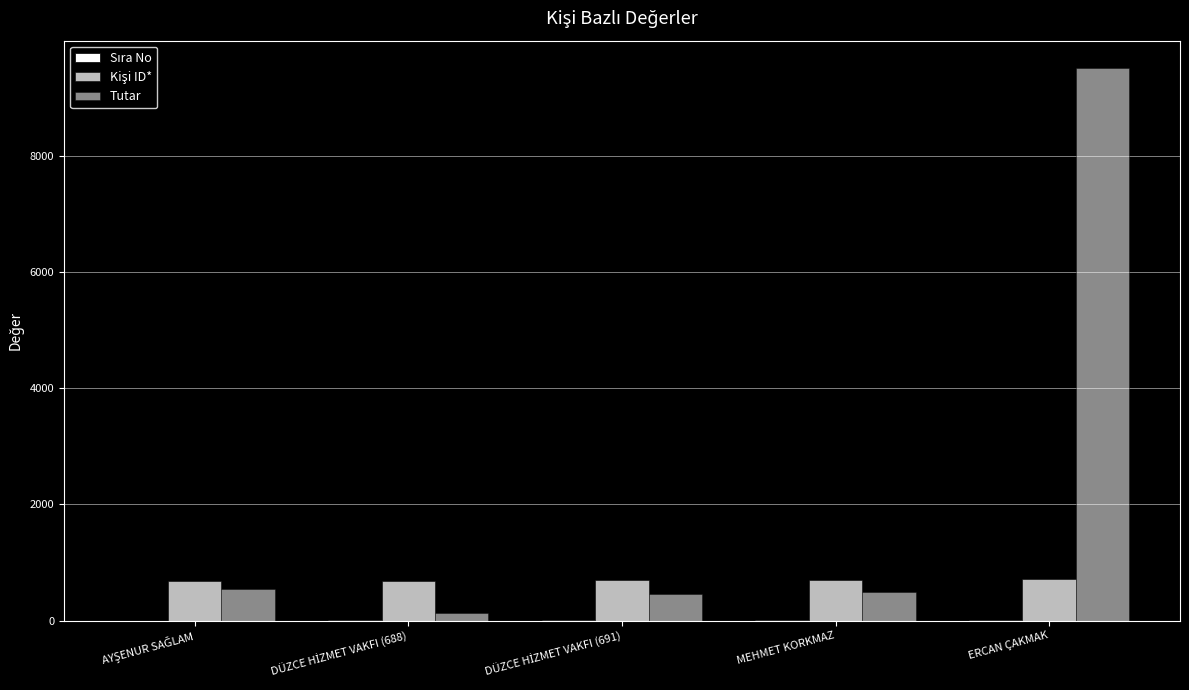

Rank the series at MEHMET KORKMAZ from highest to lowest value.

Kişi ID*, Tutar, Sıra No